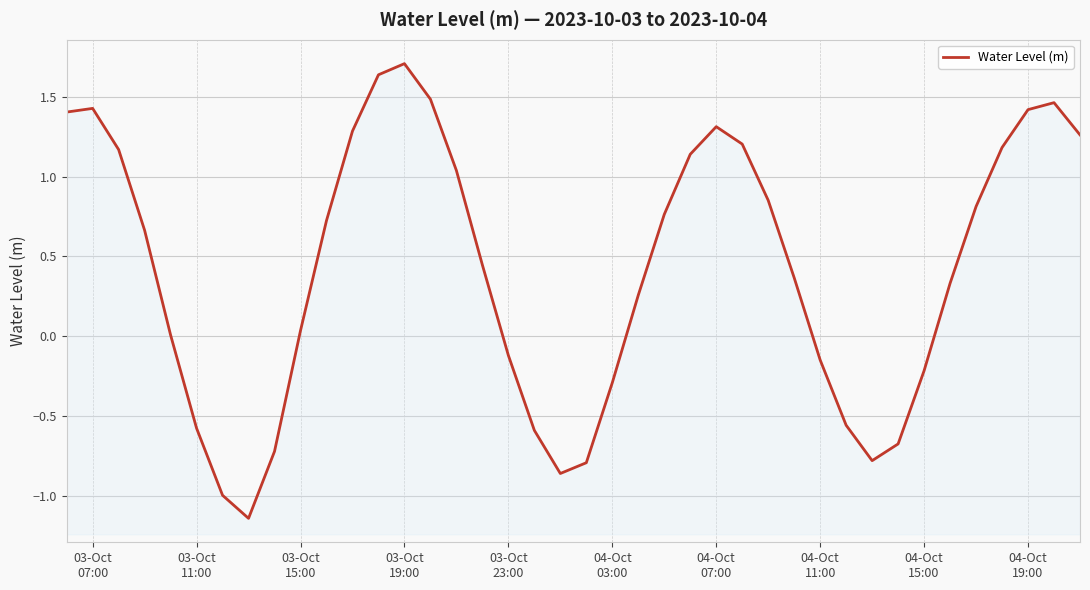

What is the smallest value displayed?

-1.1